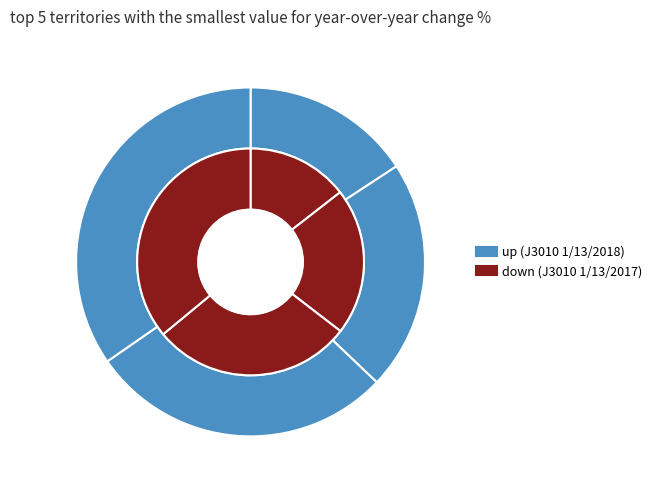

The E slice represents 46% of the pie. True or false?

False